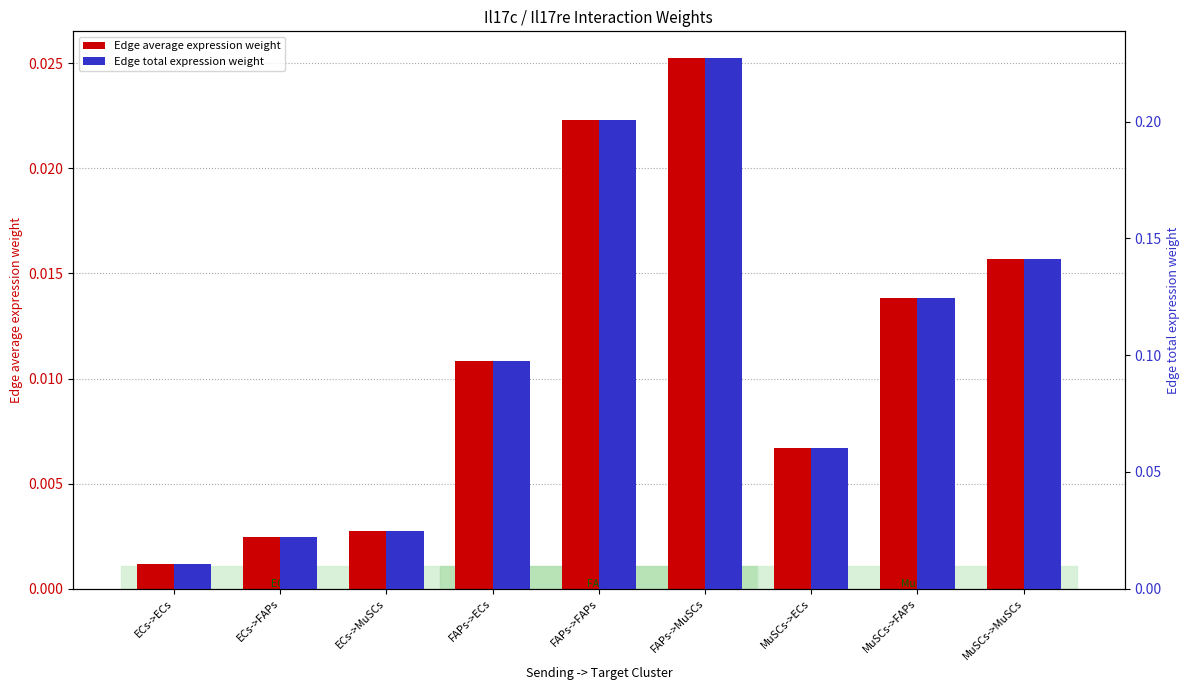

At how many categories does at least one series exceed 0?

9